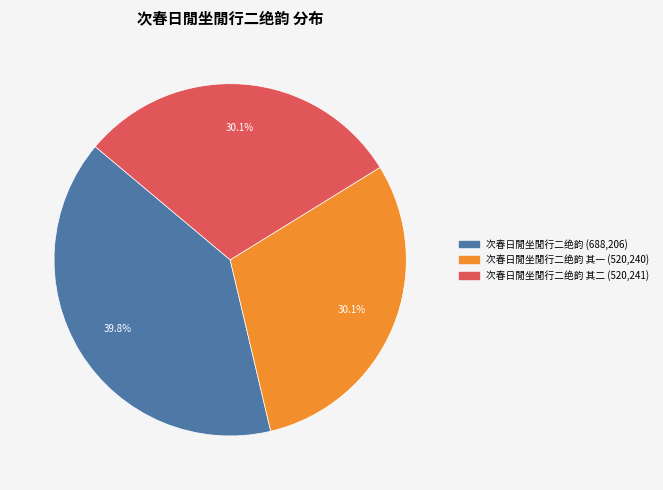

Is there any slice that represents more than half of the pie?

No